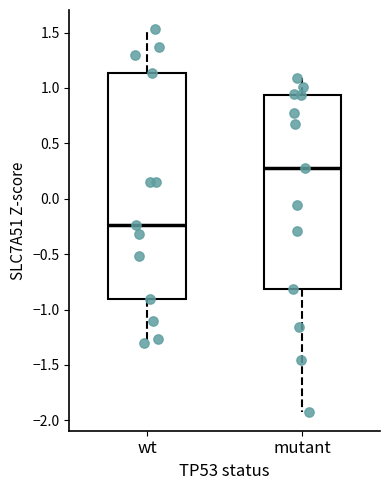

Comparing the boxes themselves (not the whiskers), which one is the tallest?

wt